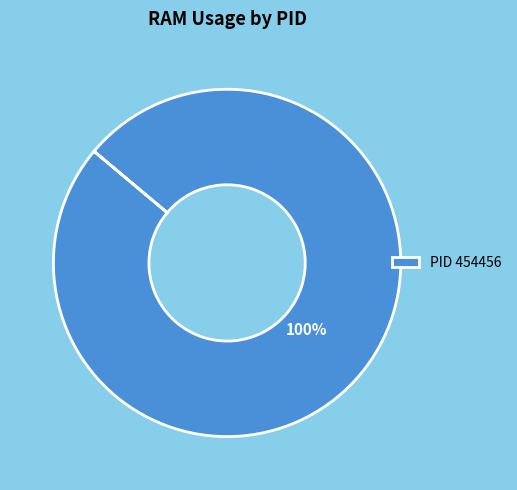

Count the number of slices in the pie.

1